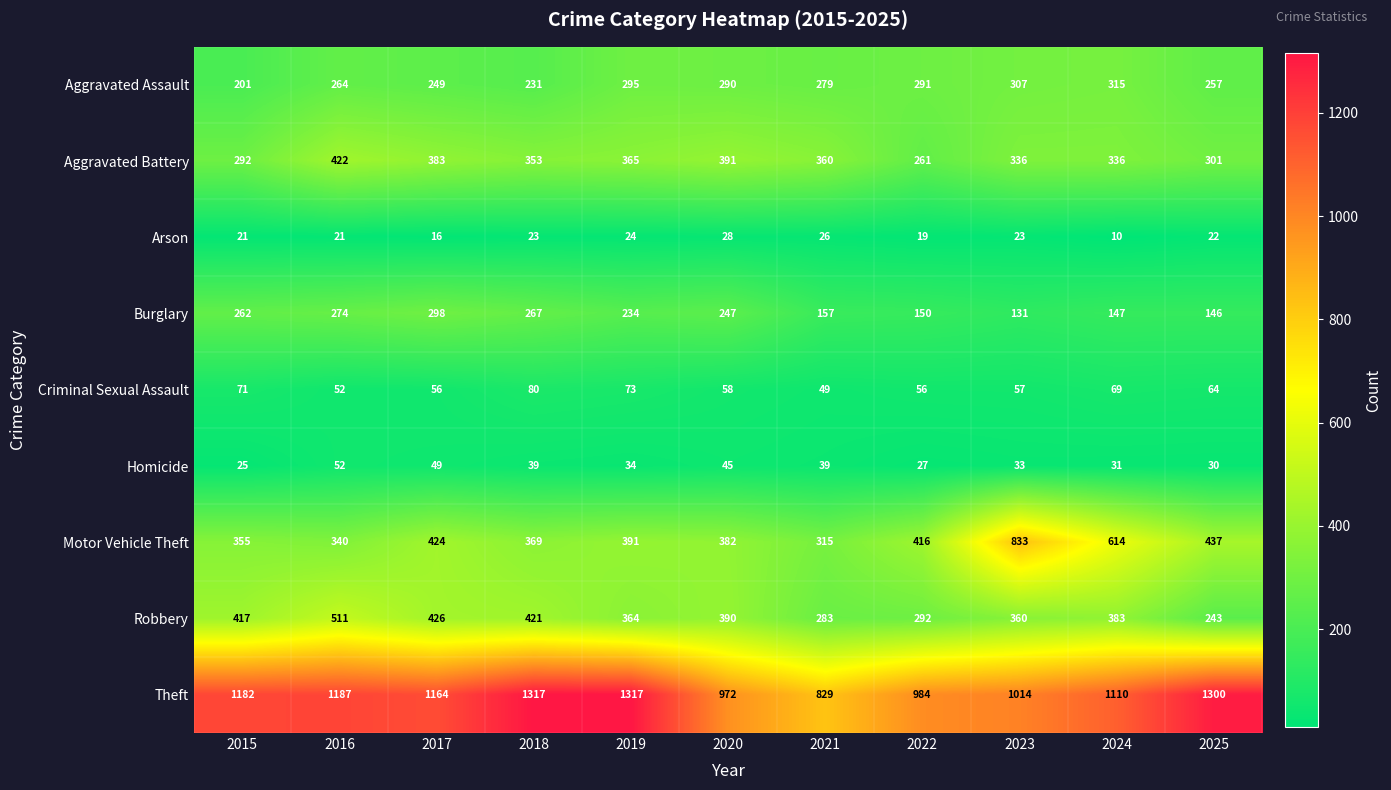

What is the sum of all Theft values?

12376